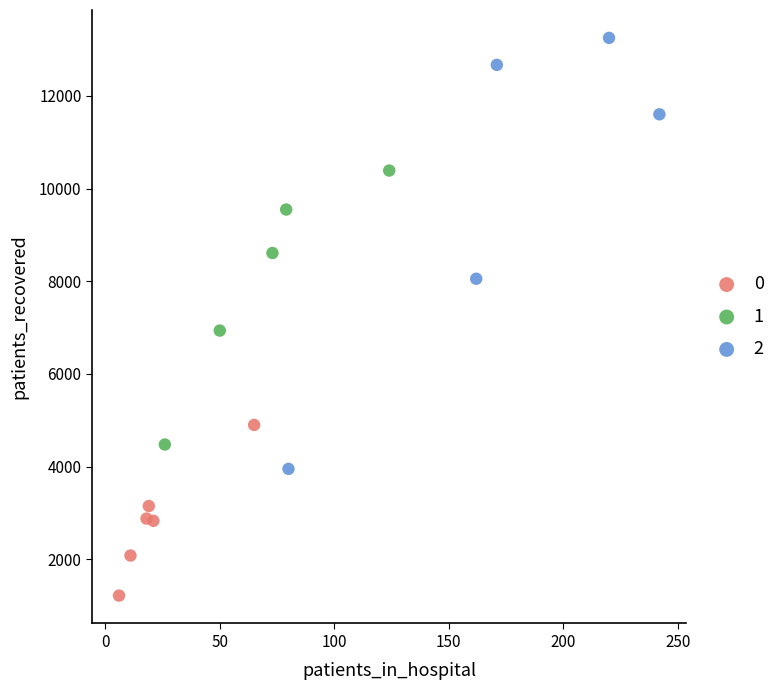

What are all the series names shown in the legend?

0, 1, 2